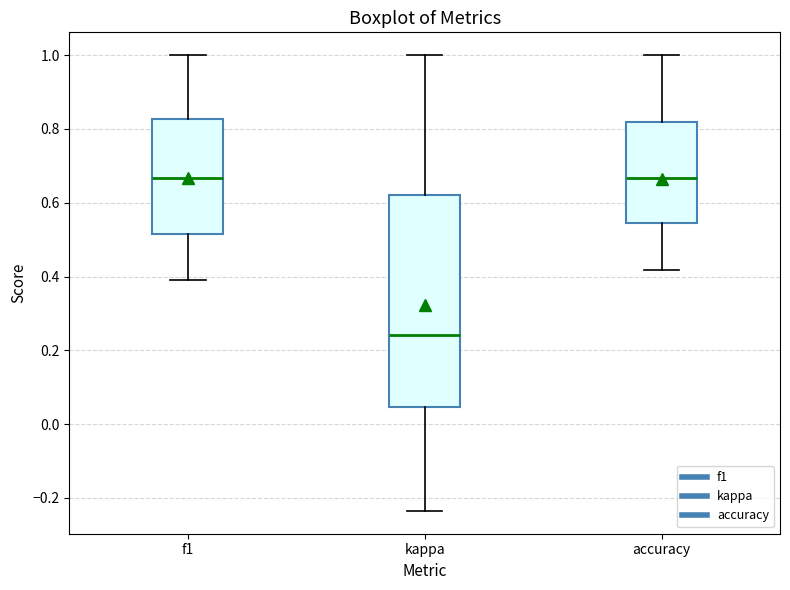

Reading left to right, transcribe this box plot: for each box, give where its median line is, the range the box spans, and where its two whiskers end, as read against the y-axis. The values are not printed on the chart, so give them approximately, as read against the axis.

f1: median 0.66, box 0.52 to 0.82, whiskers 0.40 to 1.00
kappa: median 0.24, box 0.04 to 0.62, whiskers -0.24 to 1.00
accuracy: median 0.66, box 0.54 to 0.82, whiskers 0.42 to 1.00